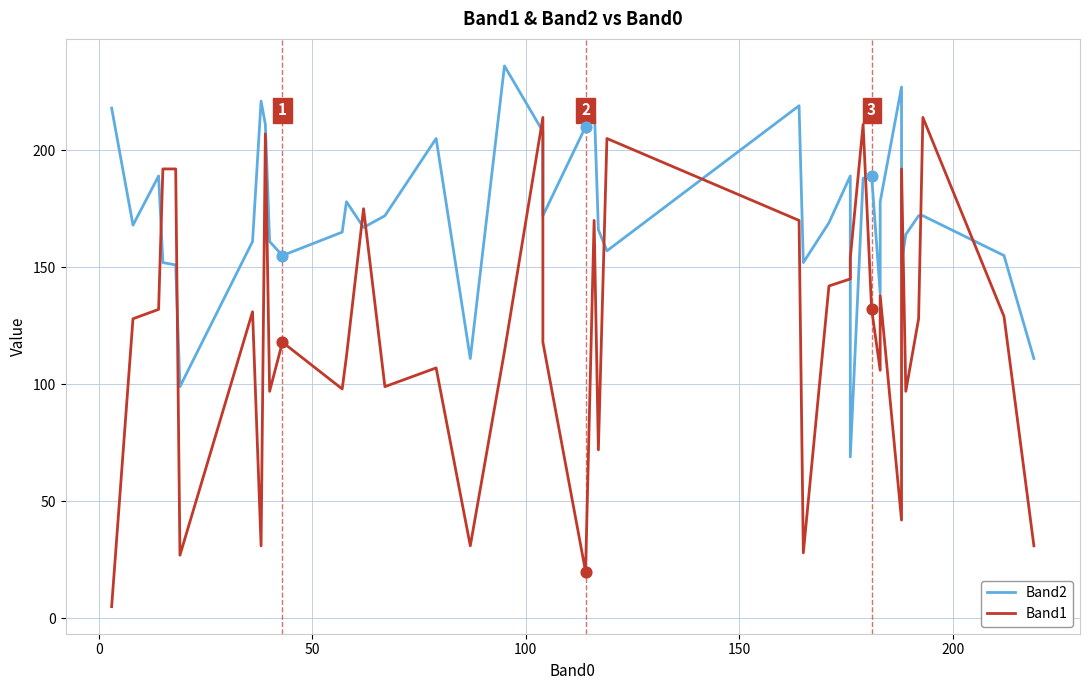

Which series contains the lowest Y value?

Band1